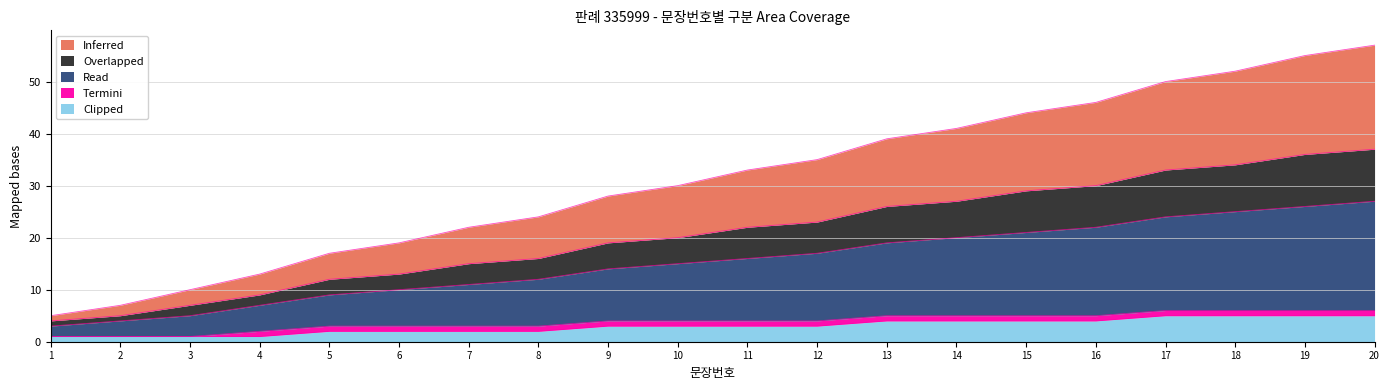

True or false: Clipped has a value of 2 at 14.

False